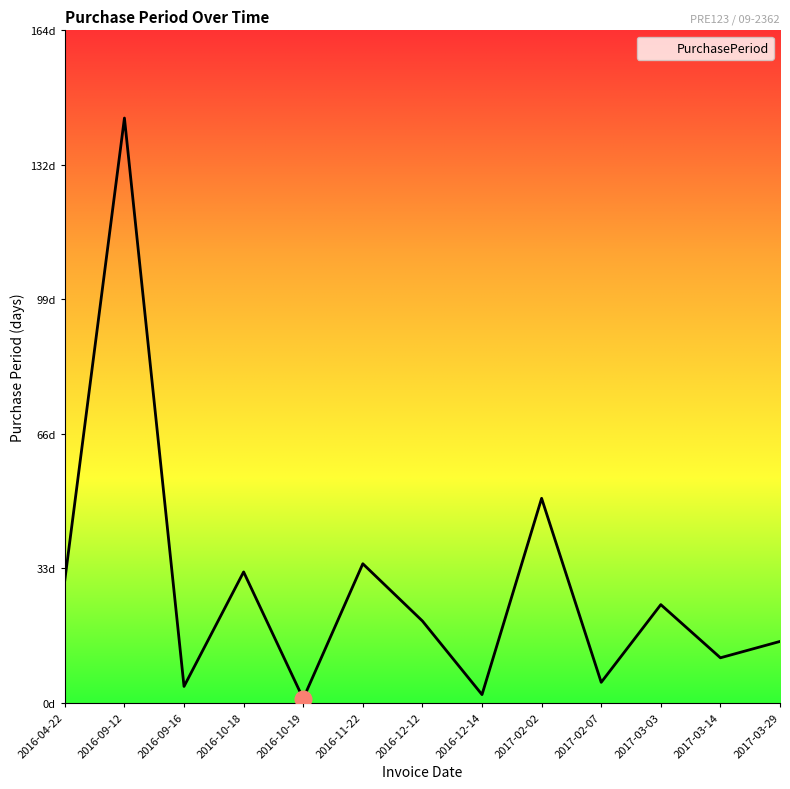

Where does the data first go above 20?

2016-04-22